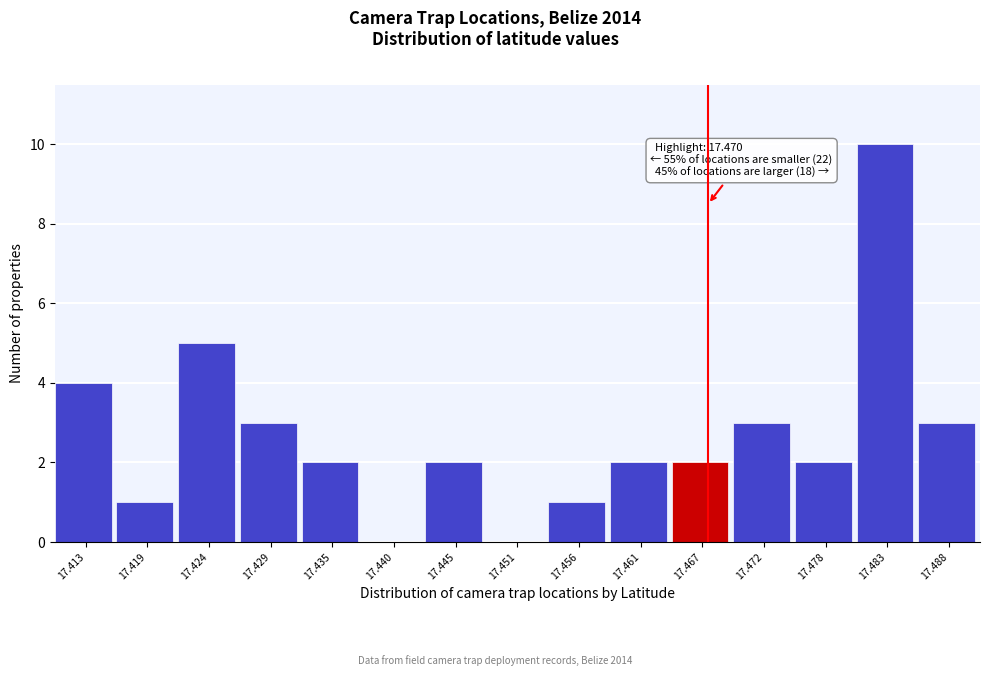

Reading left to right, list all the values displayed in this chart.

17.413=4	17.419=1	17.424=5	17.429=3	17.435=2	17.440=0	17.445=2	17.451=0	17.456=1	17.461=2	17.467=2	17.472=3	17.478=2	17.483=10	17.488=3